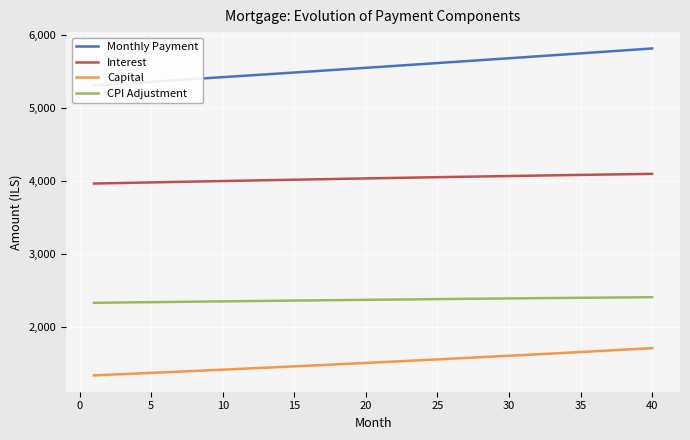

What are all the series names shown in the legend?

Monthly Payment, Interest, Capital, CPI Adjustment